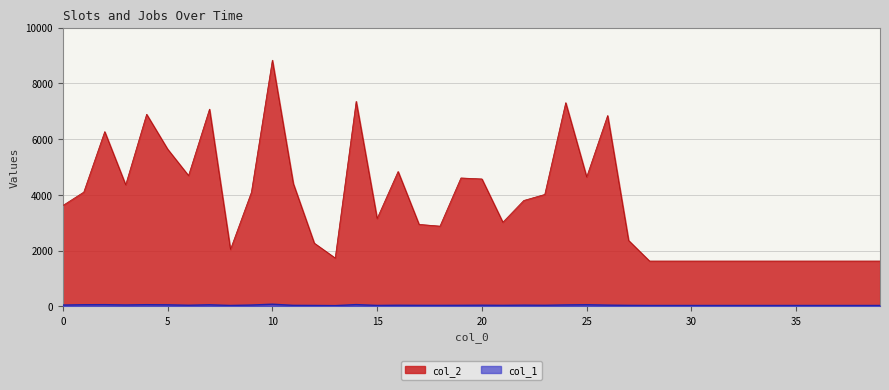

What is the value of the col_2 point at the 14th from the left?

1732